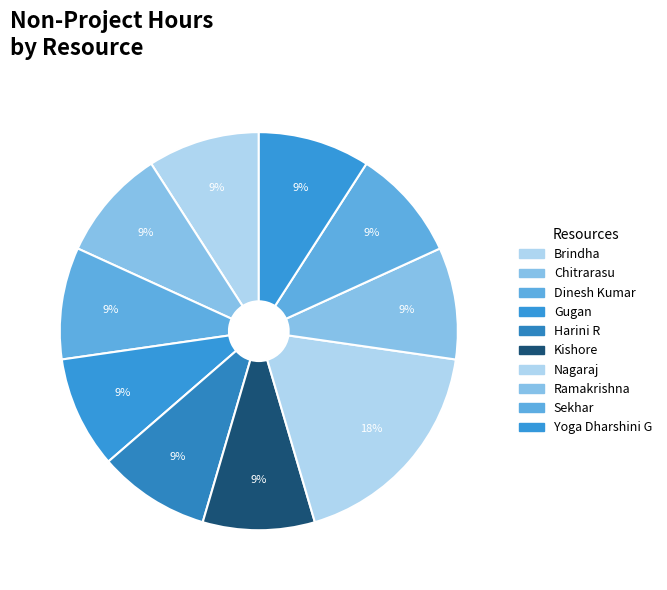

Is it true that Sekhar is 2% of the pie?

False